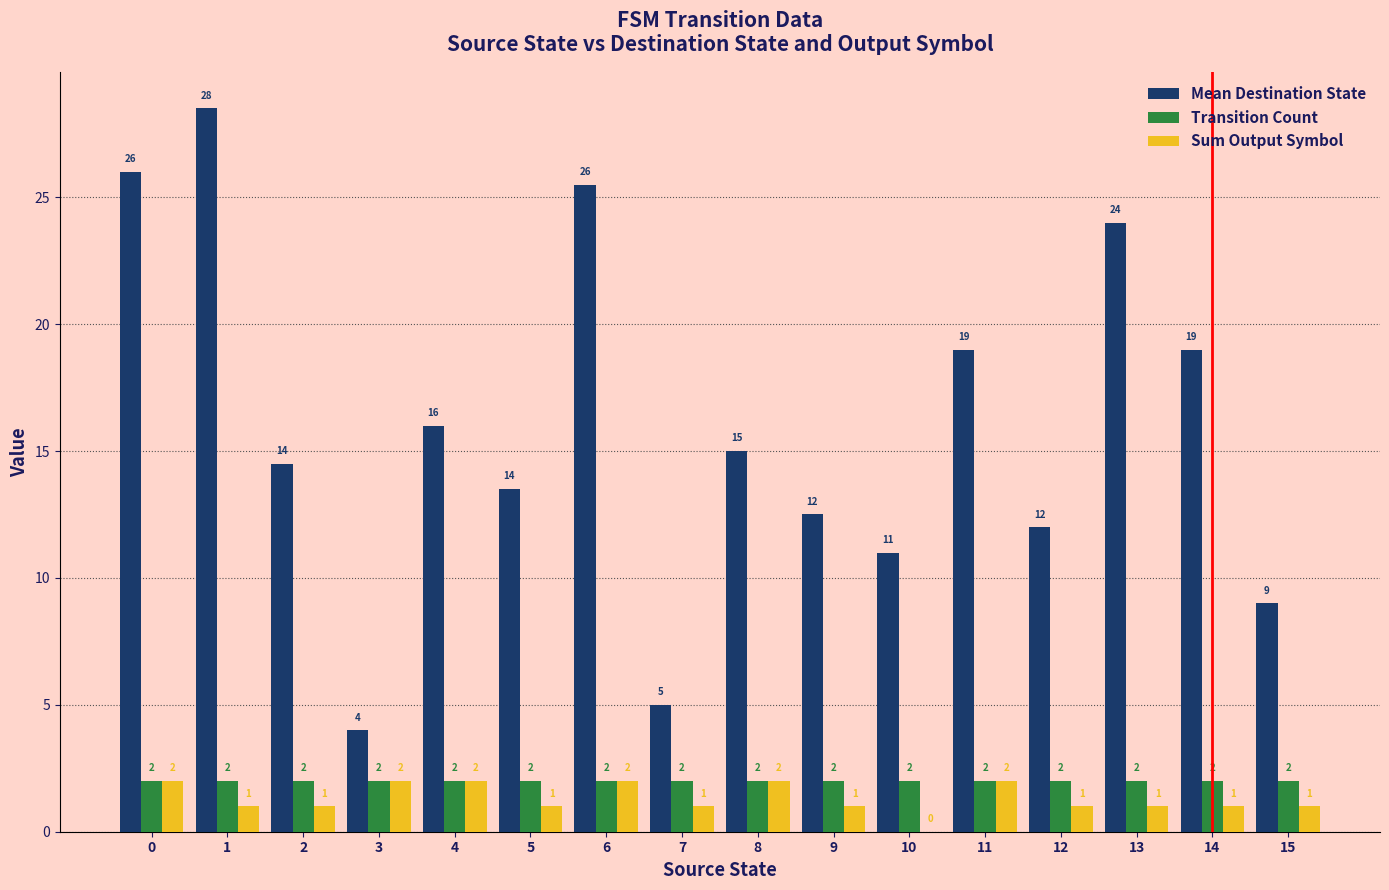

Is it true that Transition Count equals 0.6 at 7?

False